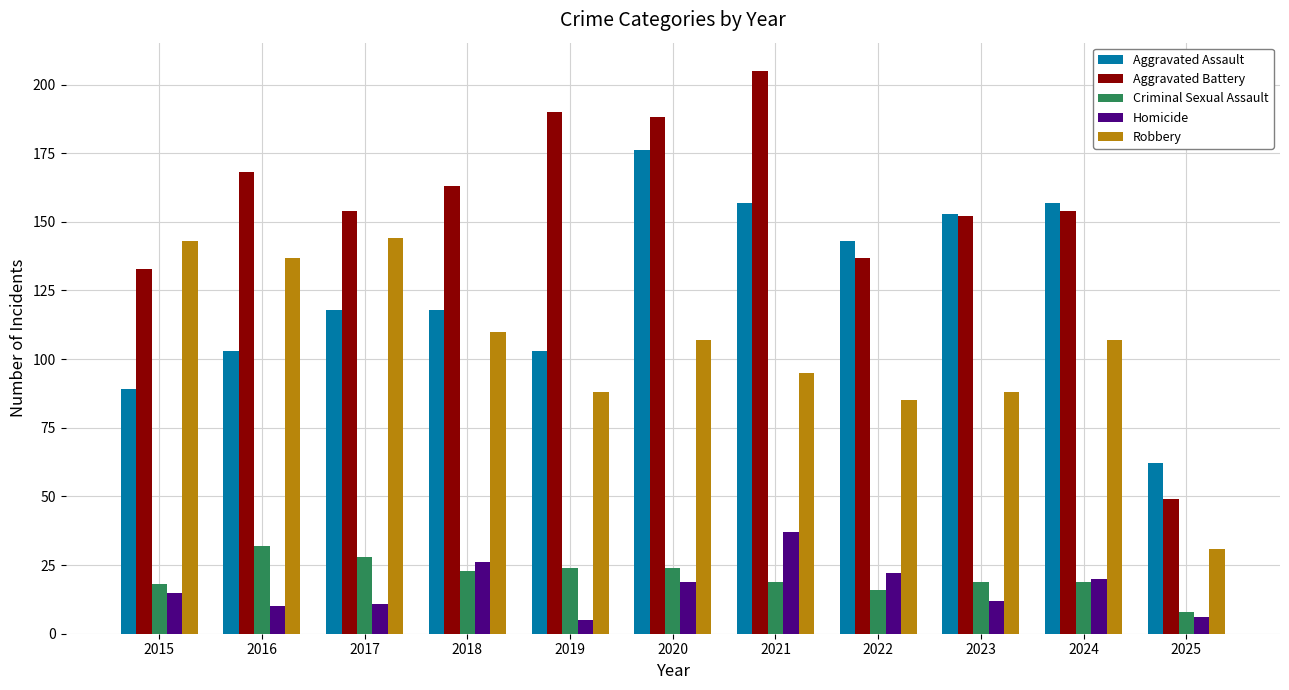

The Criminal Sexual Assault series shows 32 at 2016. True or false?

True